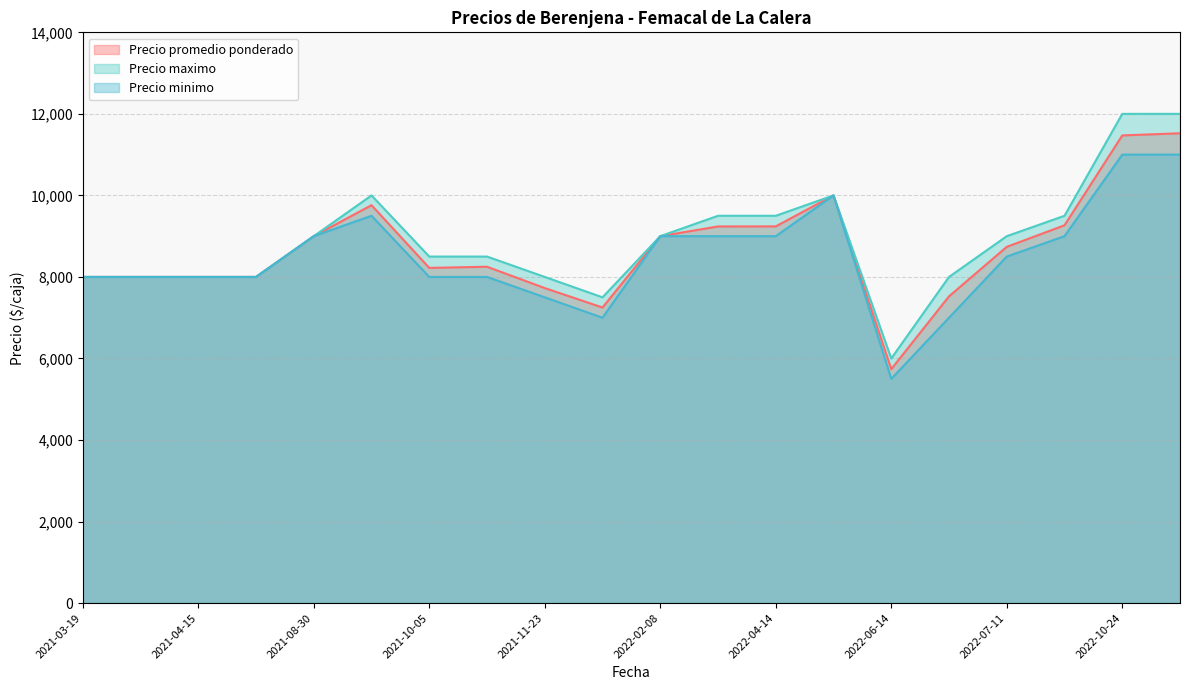

True or false: Precio maximo and Precio promedio ponderado cross at least once.

False